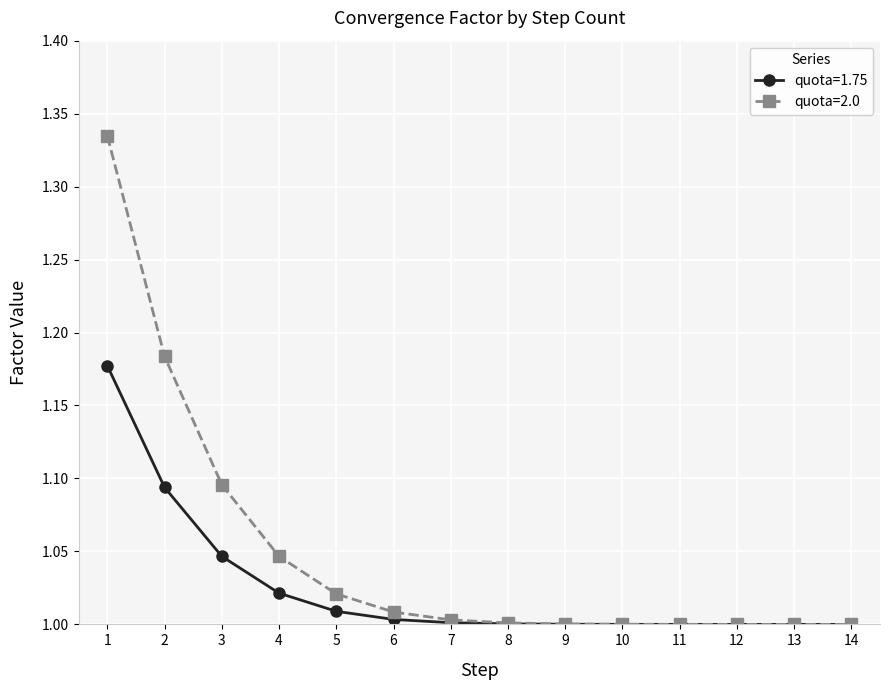

Which series has the widest spread of values?

quota=2.0